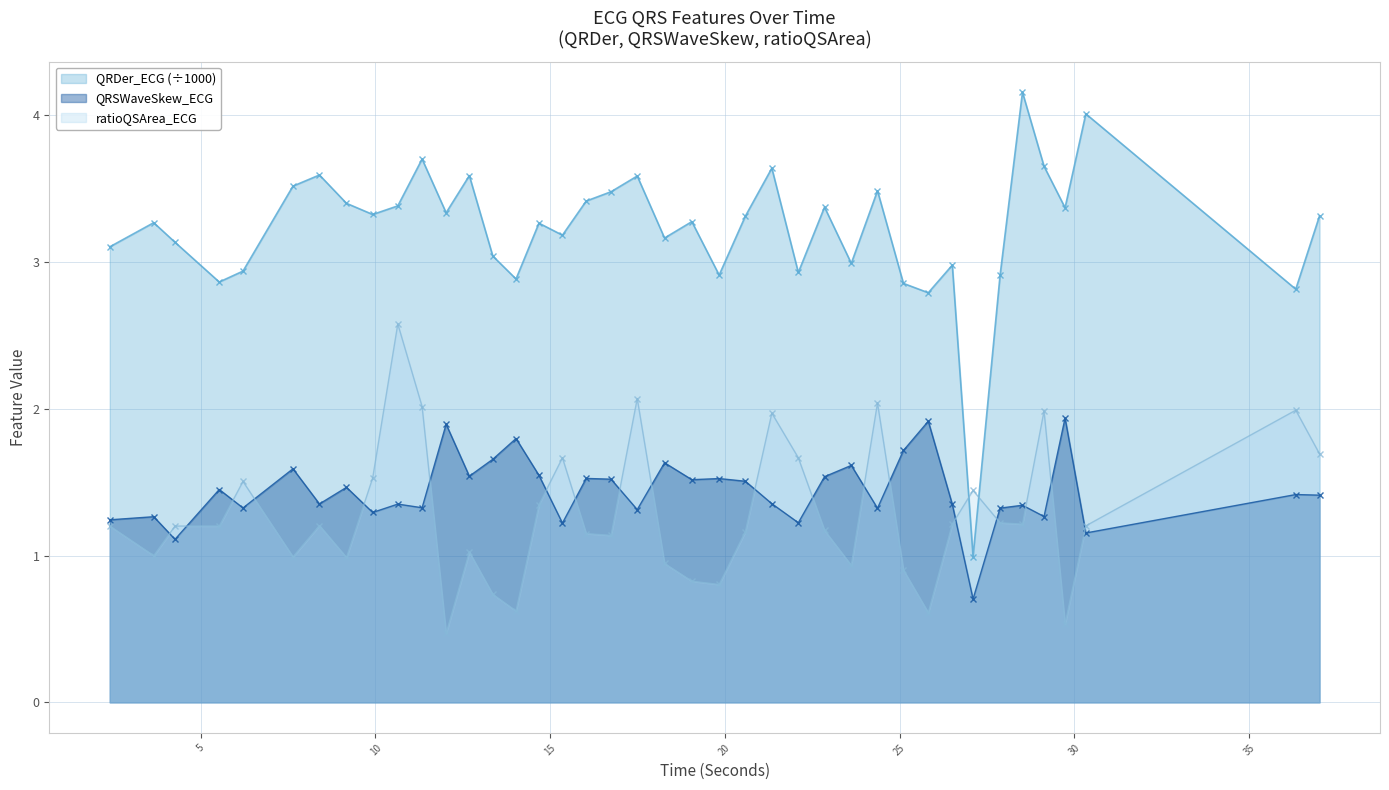

How many data points does each series have?

40